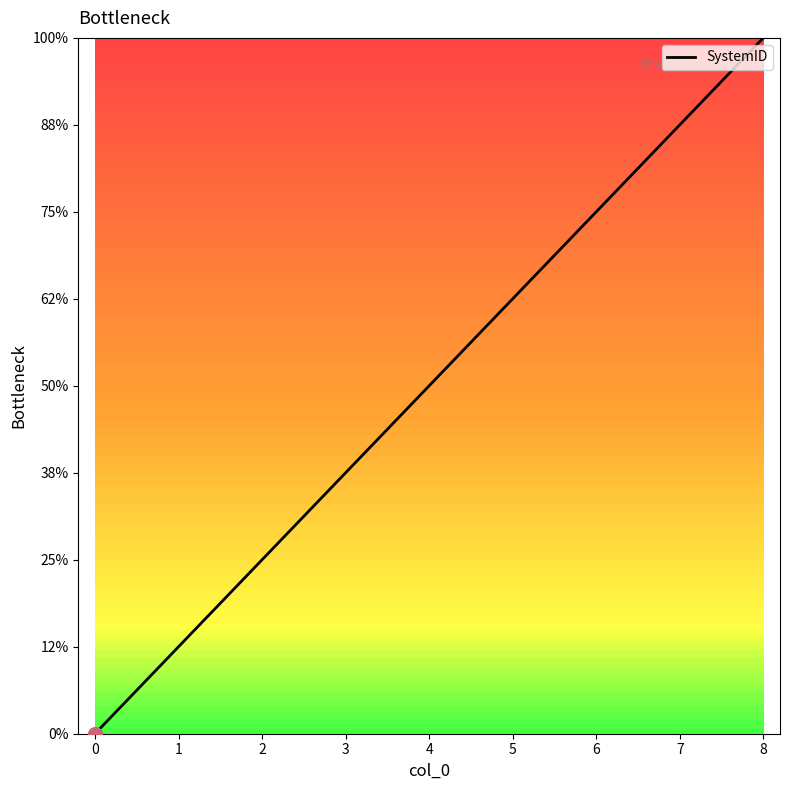

Does the chart have visible grid lines?

No